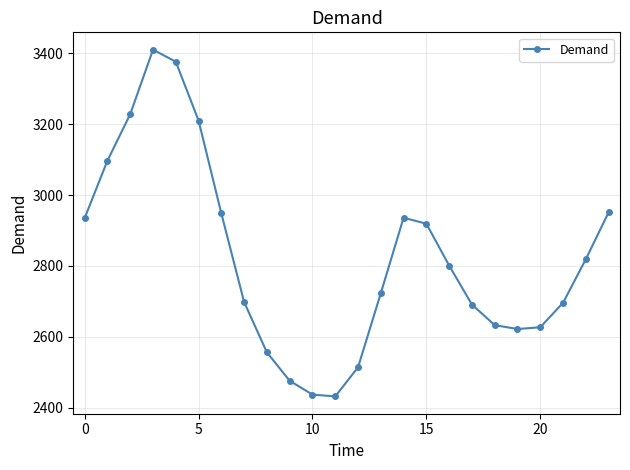

What is the average value?

2822